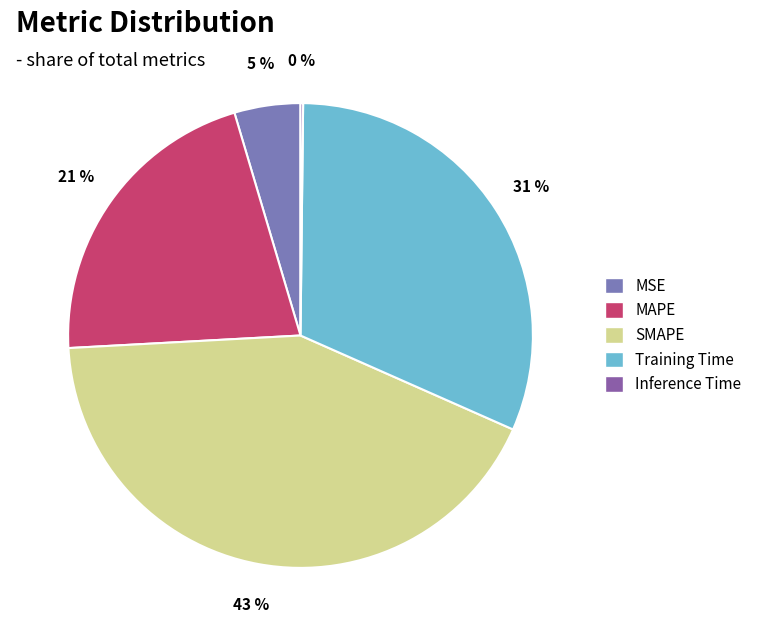

Does MAPE represent more than half of the total?

No